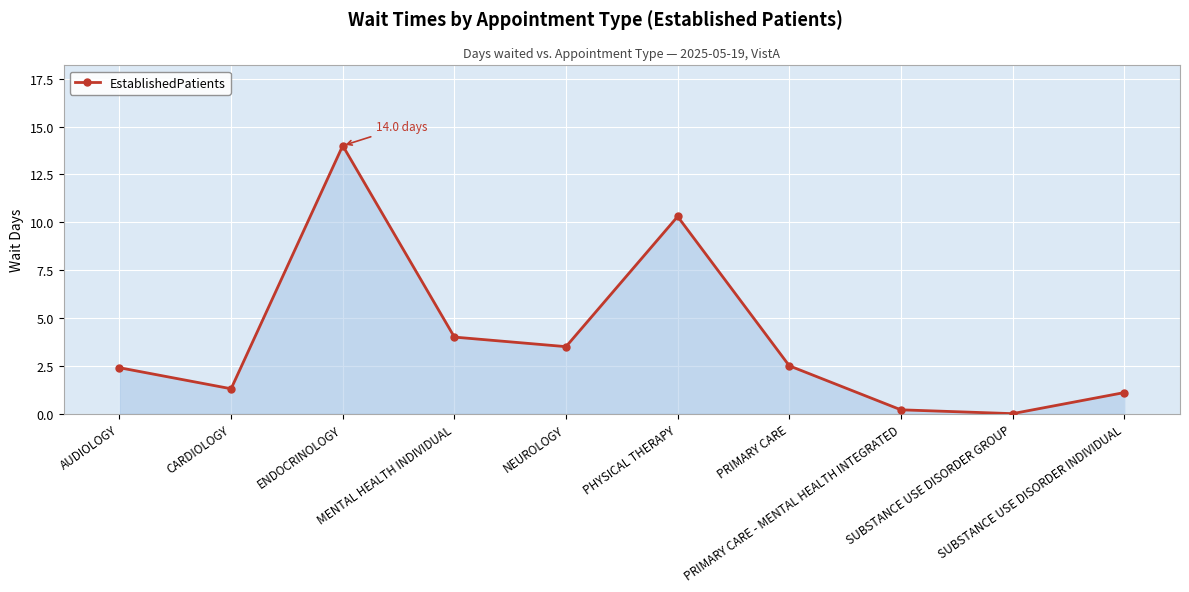

How many positive values are there?

9